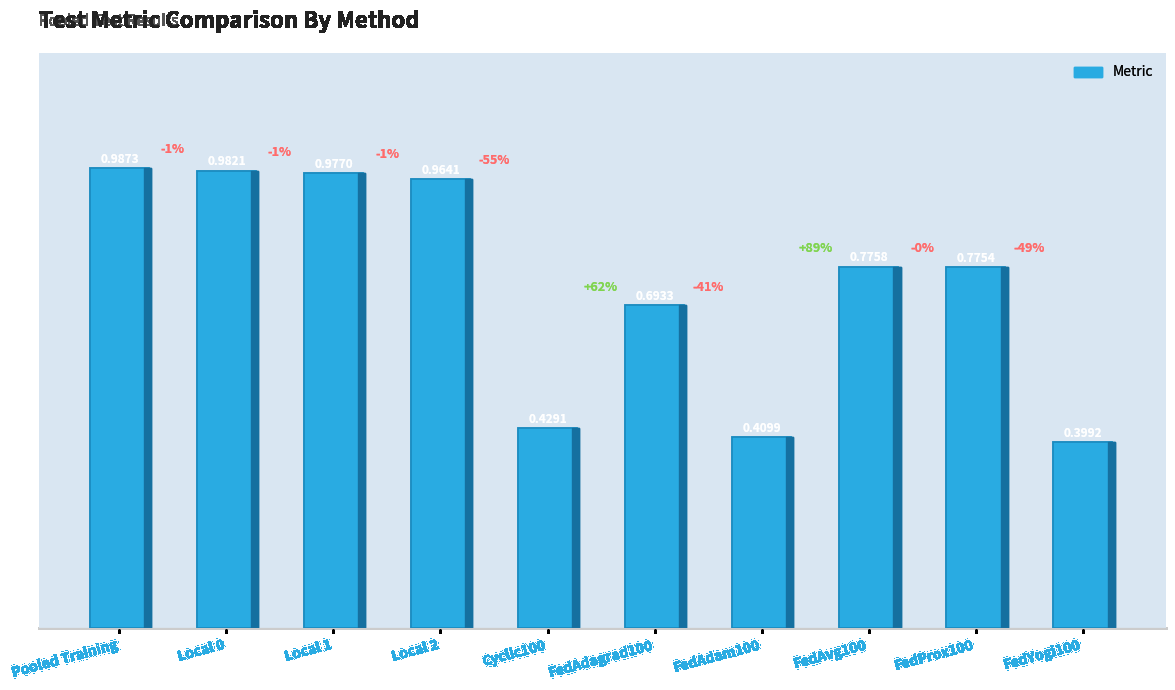

How many categories are shown in the chart?

10